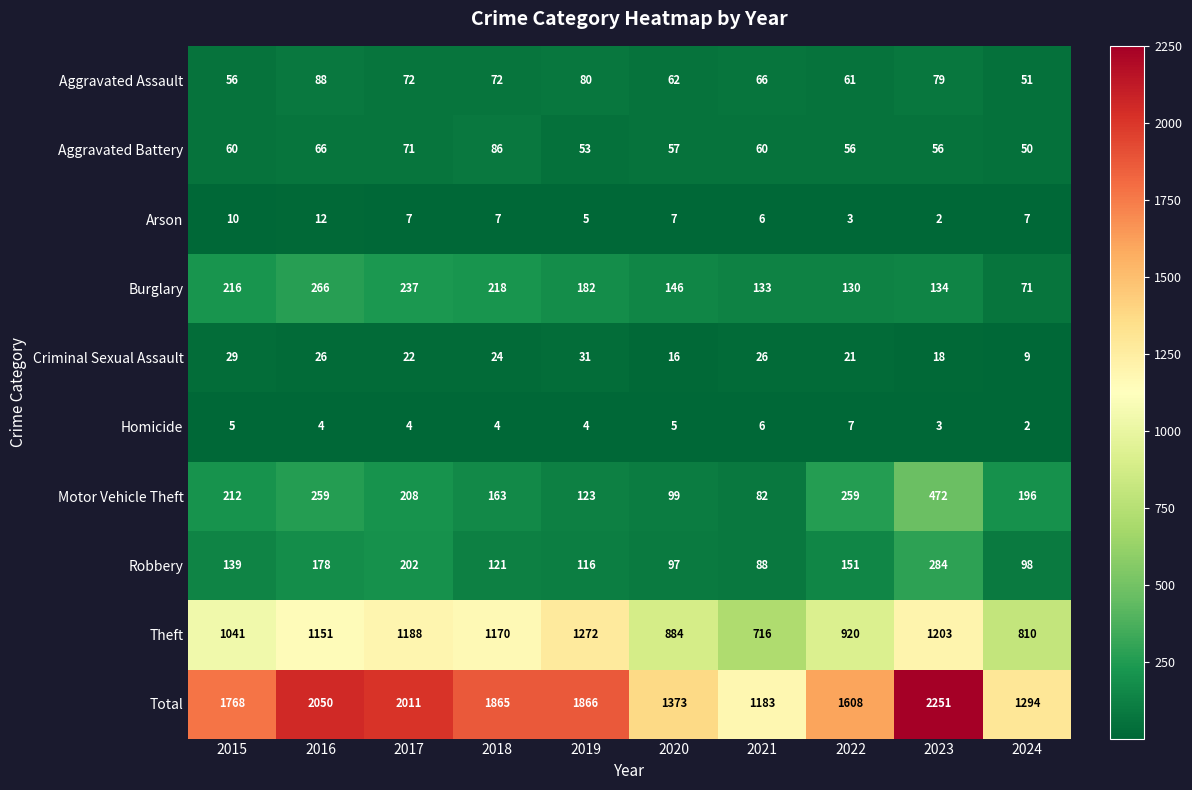

Which series has the widest spread of values?

Total